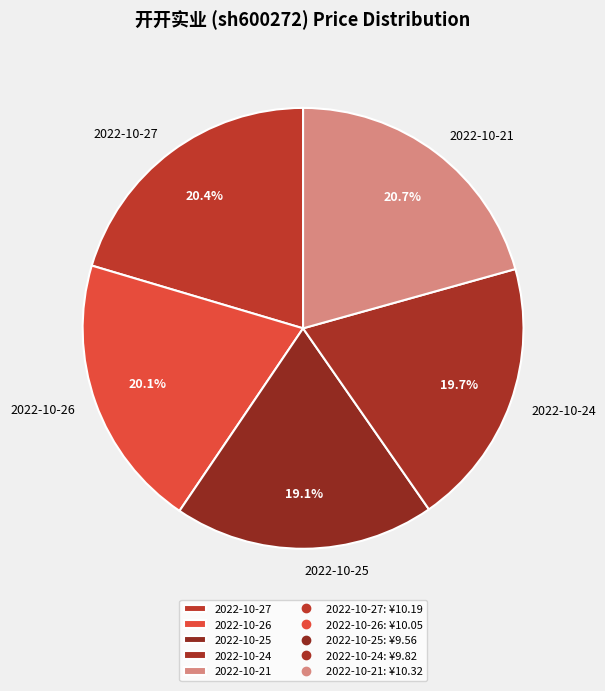

Between 2022-10-24 and 2022-10-27, which is larger?

2022-10-27